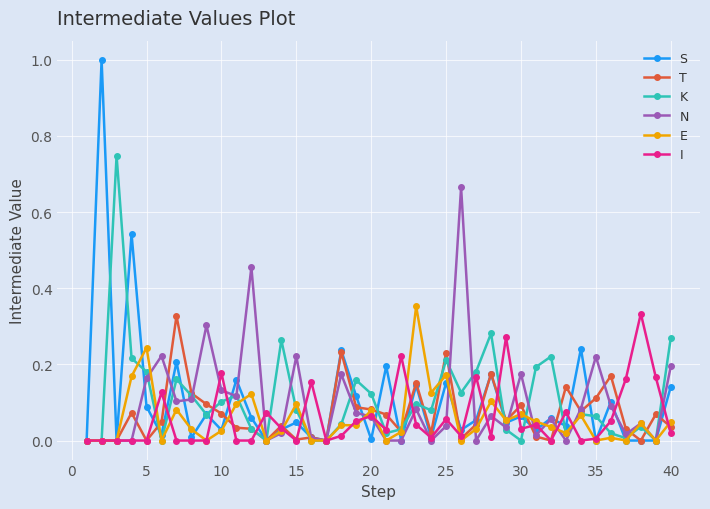

How many categories are shown in the chart?

40